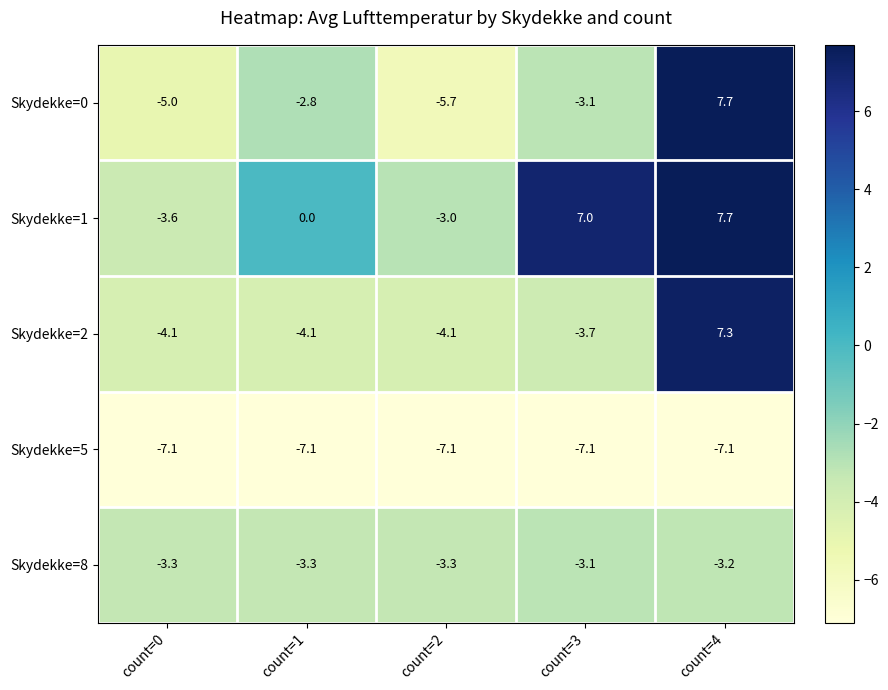

What is the sum of all Skydekke=2 values?

-8.7